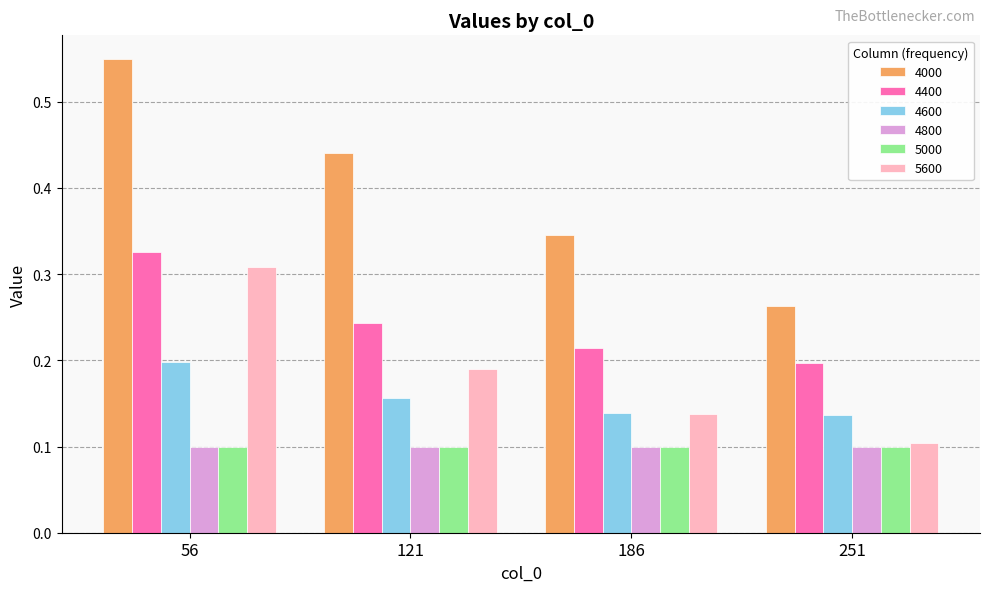

At which label does 5600 reach its peak?

56